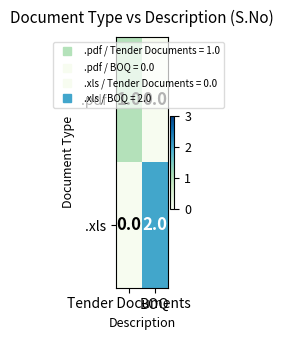

Which series has the widest spread of values?

.xls